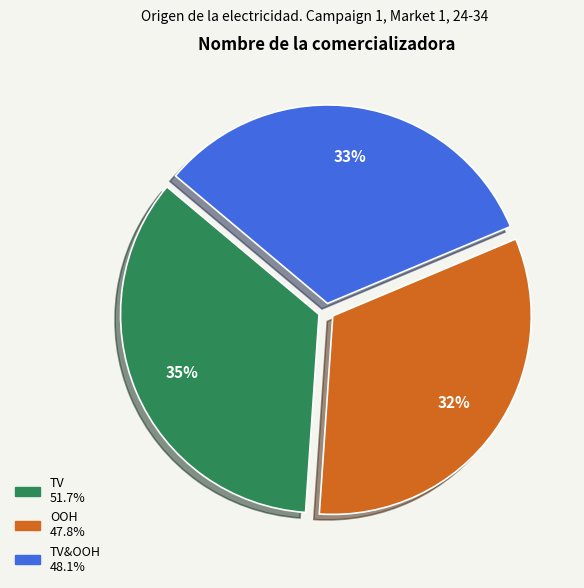

To the nearest percent, what is the difference between the largest and smallest slice percentages?

3%